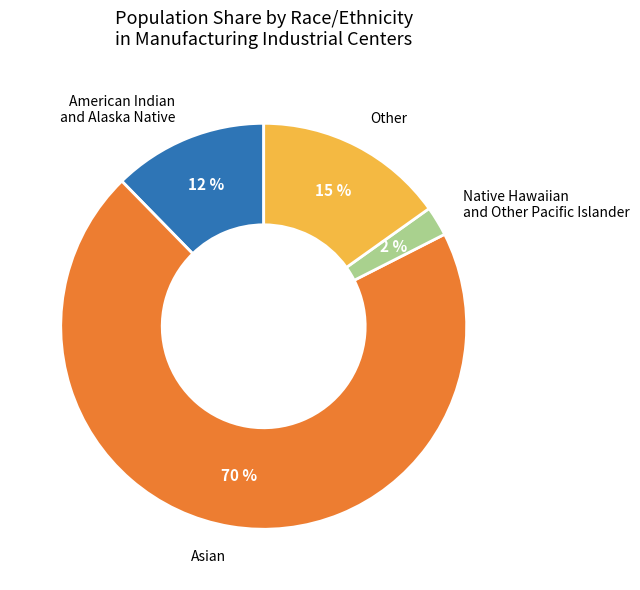

To the nearest percent, what is the average slice percentage?

25%